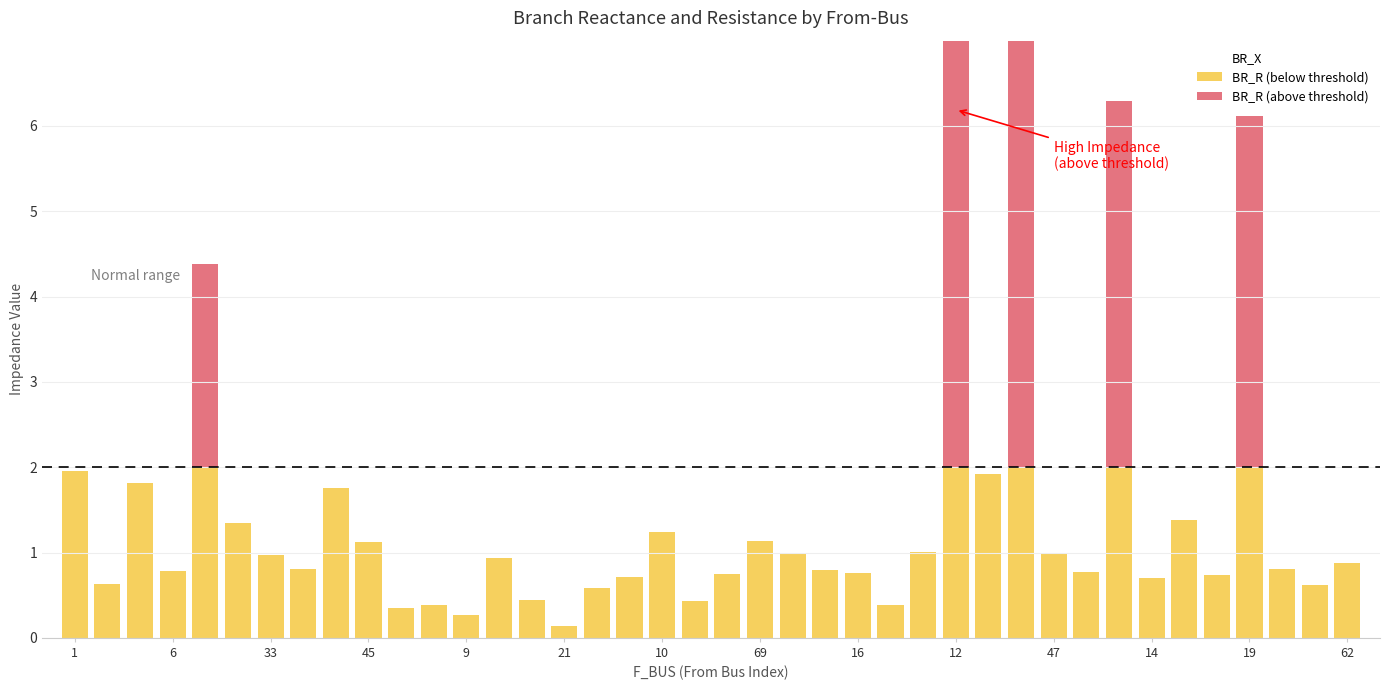

How many data points in BR_R (above threshold) are above 0?

5